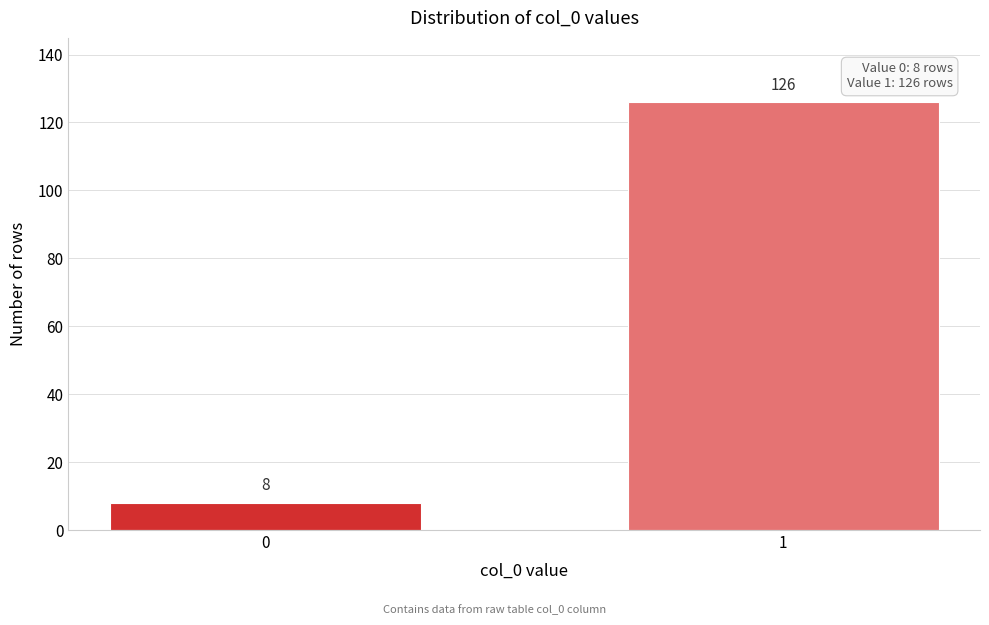

Reading left to right, list all the values displayed in this chart.

0=8	1=126